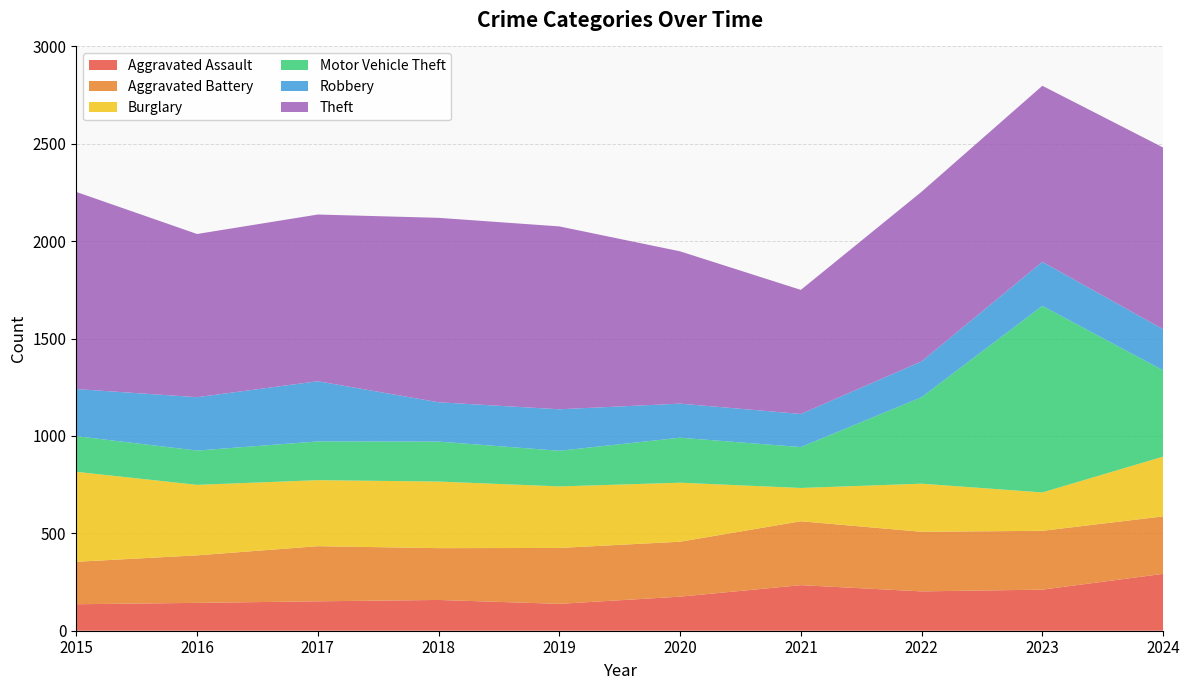

Reading left to right, extract all data points from this chart.

Aggravated Assault: 136	143	151	158	138	175	234	202	211	292
Aggravated Battery: 218	244	283	266	287	282	328	306	302	295
Burglary: 462	362	339	342	316	303	171	247	197	307
Motor Vehicle Theft: 183	176	199	205	183	231	210	444	958	443
Robbery: 242	274	309	202	213	175	170	184	226	211
Theft: 1012	838	856	947	939	782	637	871	904	933